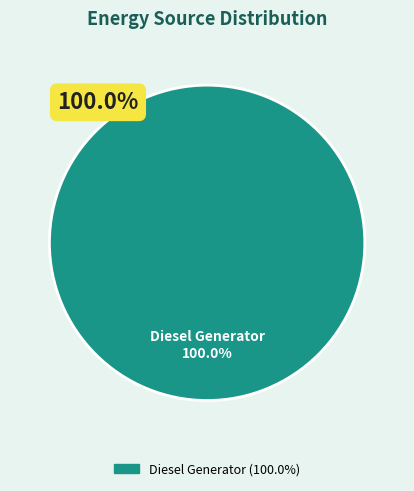

Which category has the biggest portion of the pie?

Diesel Generator